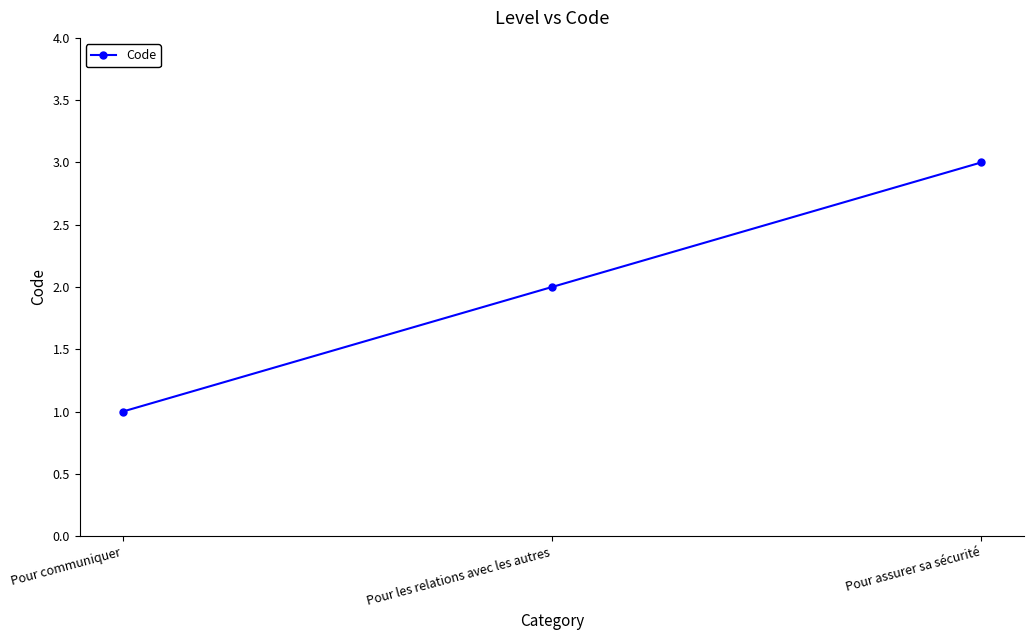

Which category has the highest value across all series?

Pour assurer sa sécurité